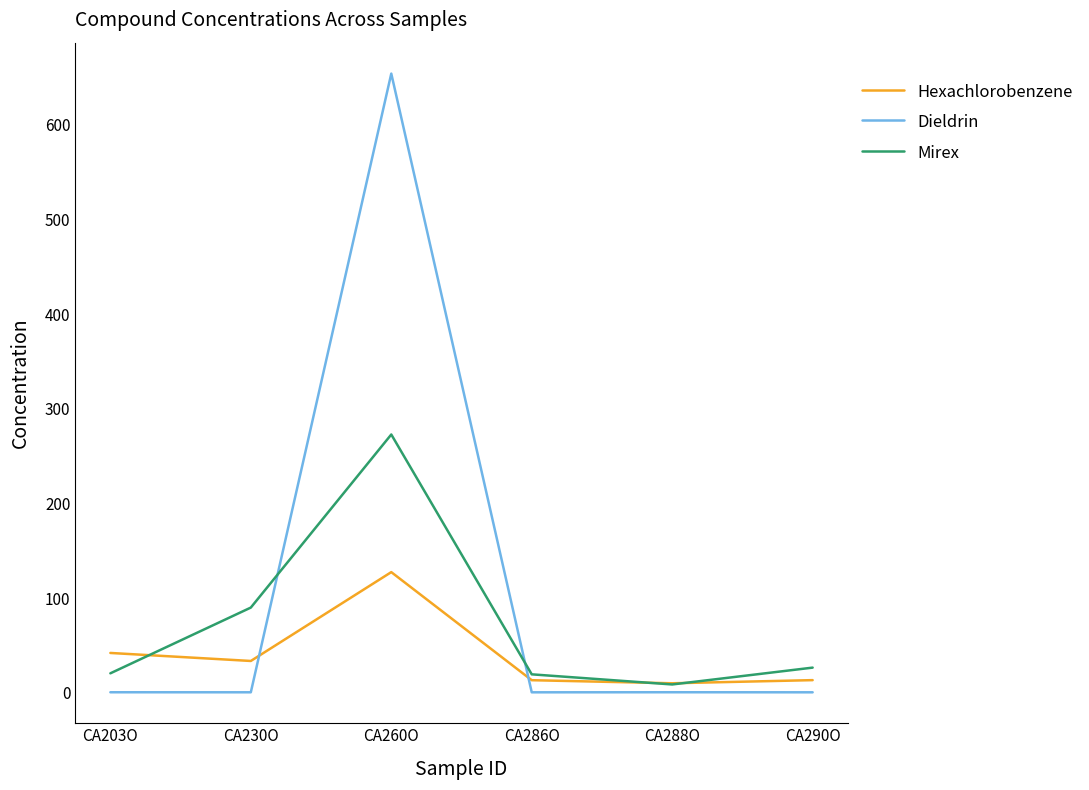

Does the chart display data point markers on the line(s)?

No